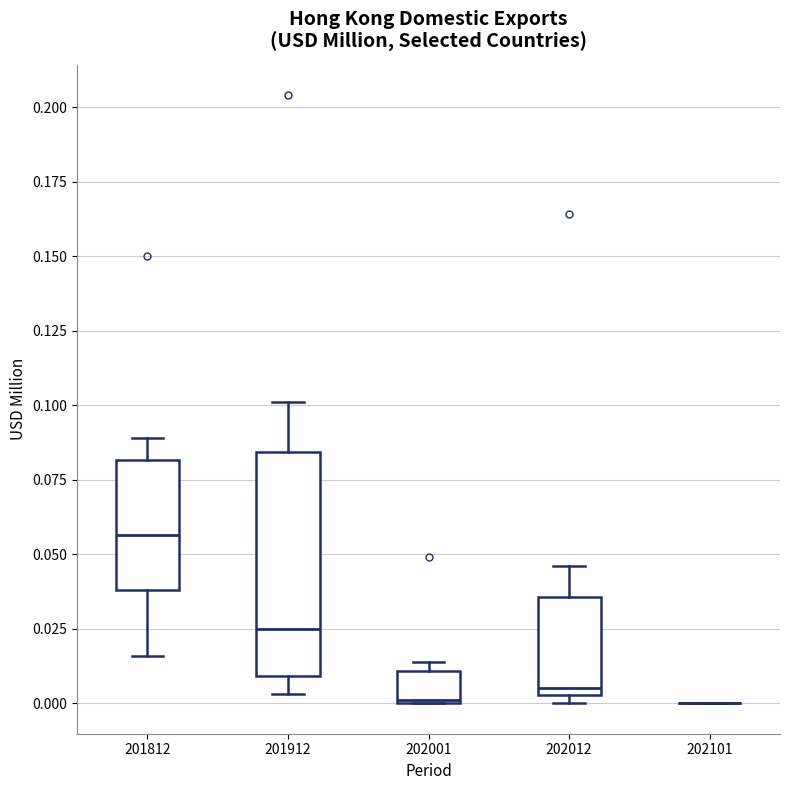

Reading left to right, read every box against the y-axis: the position of its median line, the range the box covers, and the ends of its whiskers. The values are not printed on the chart, so give them approximately, as read against the axis.

201812: median 0.055, box 0.040 to 0.080, whiskers 0.015 to 0.090
201912: median 0.025, box 0.010 to 0.085, whiskers 0.005 to 0.100
202001: median 0.000, box 0.000 to 0.010, whiskers 0.000 to 0.015
202012: median 0.005 (just above the box's lower edge), box 0.005 to 0.035, whiskers 0.000 to 0.045
202101: box collapsed to a line at 0.000, whiskers 0.000 to 0.000